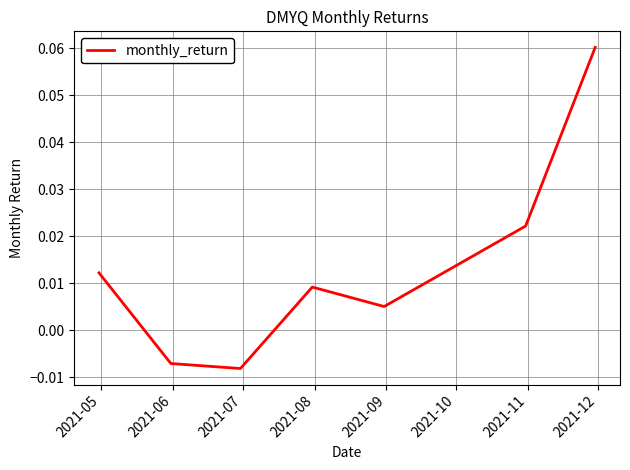

True or false: the data has more than 0 interior local peaks.

True